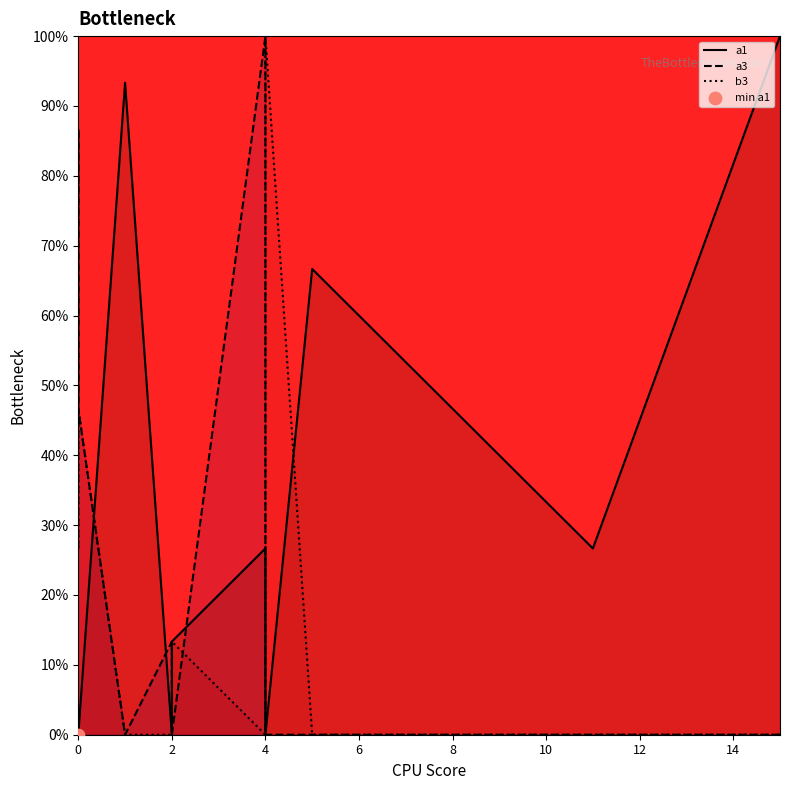

What are all the series names shown in the legend?

a1, a3, b3